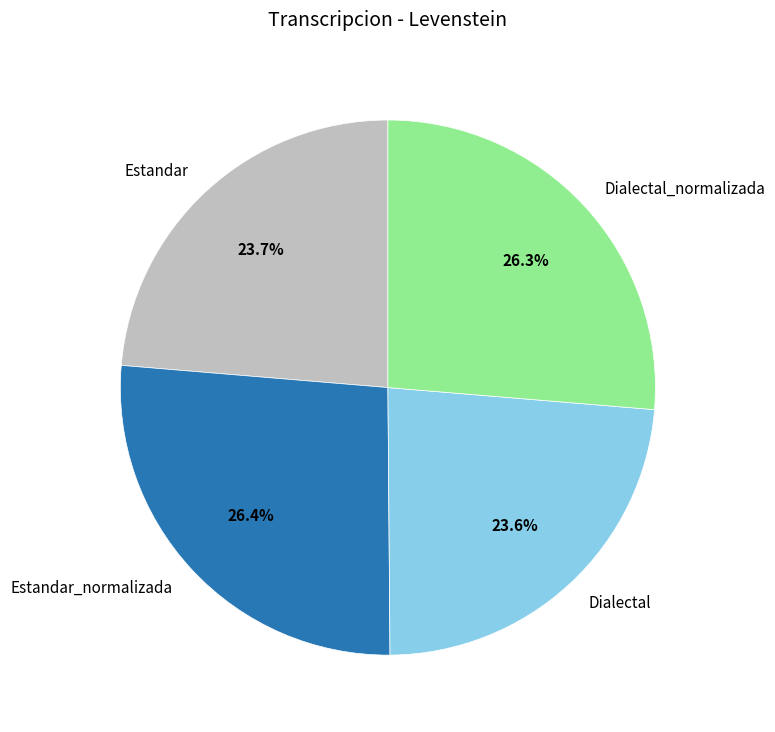

Between Dialectal_normalizada and Dialectal, which is larger?

Dialectal_normalizada